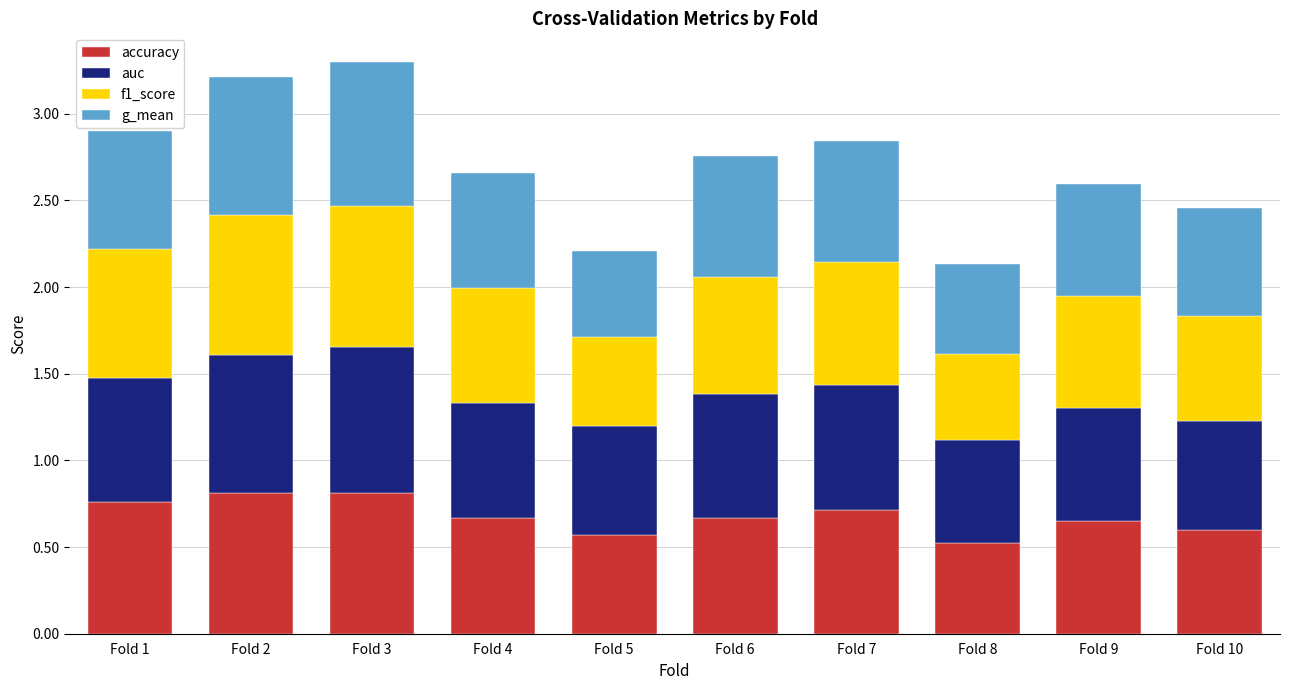

What is the total value across all series at Fold 9?

2.6